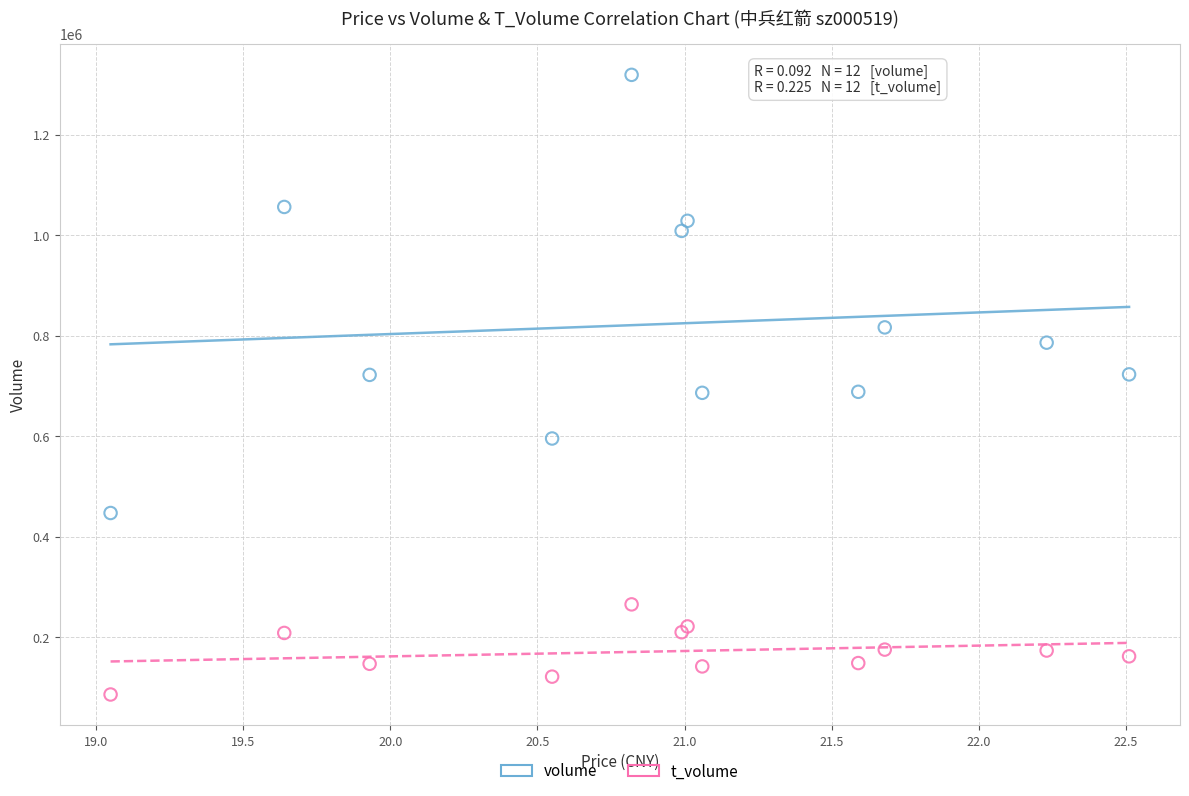

In the volume series, what Y value is closest to 883084?

816476